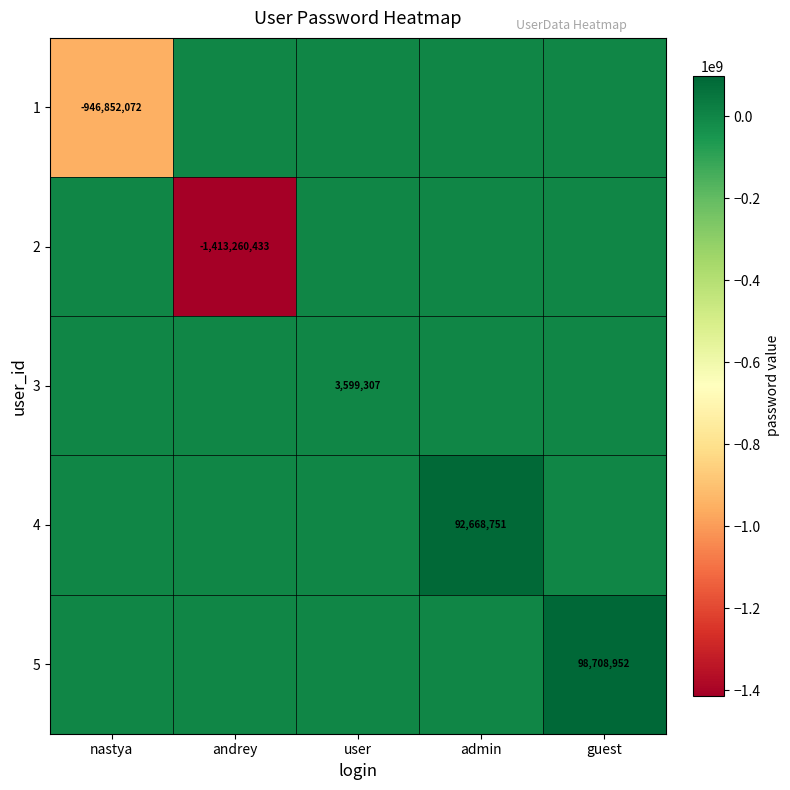

Is it true that 1 equals -249361996 at nastya?

False